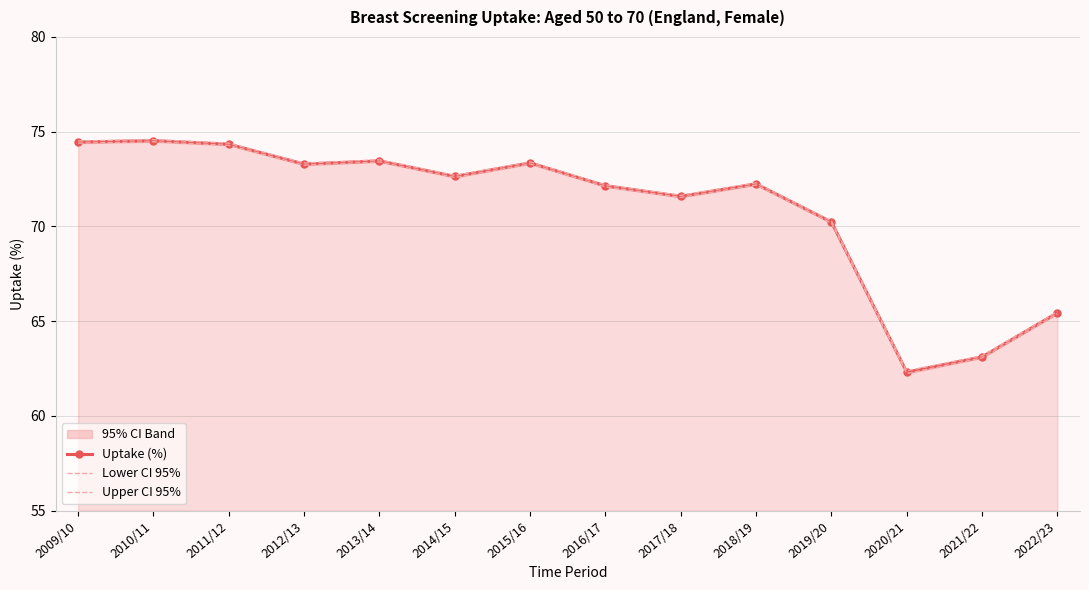

At which label does Uptake (%) reach its peak?

2010/11